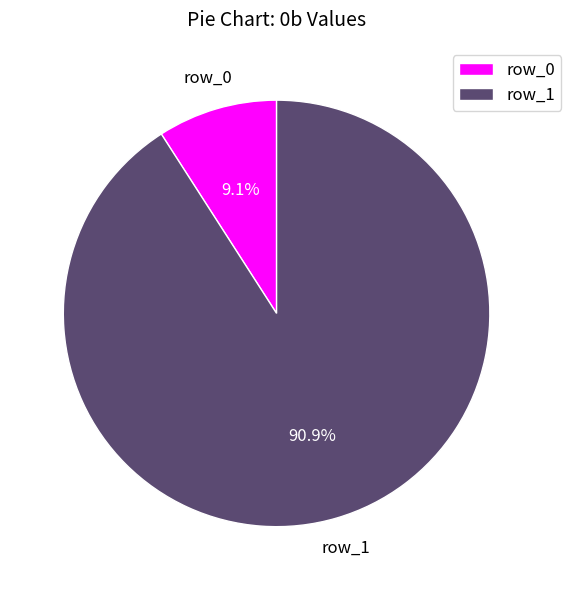

To the nearest percent, what percentage of the pie is row_1?

91%